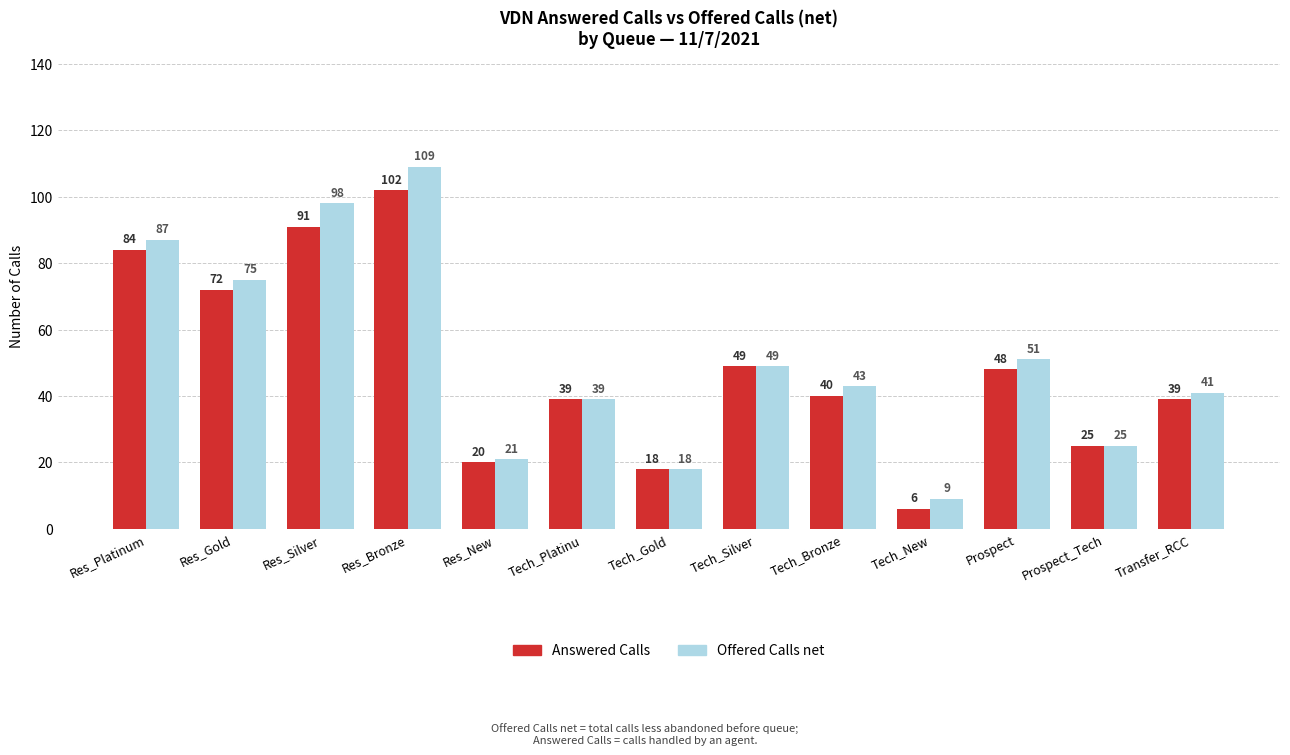

Which category has the lowest value across all series?

Tech_New